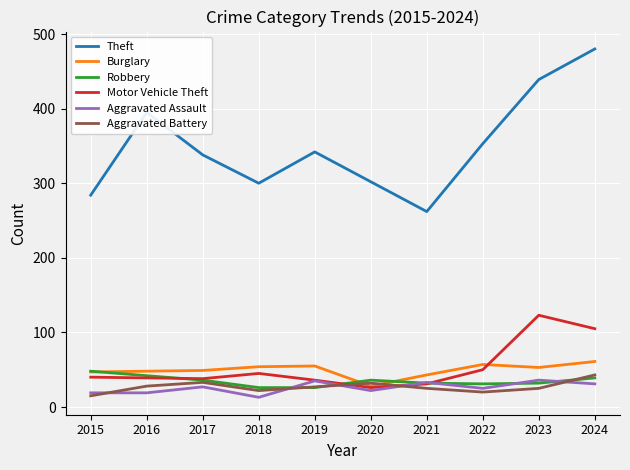

What is the approximate value of Theft at 2020?

302